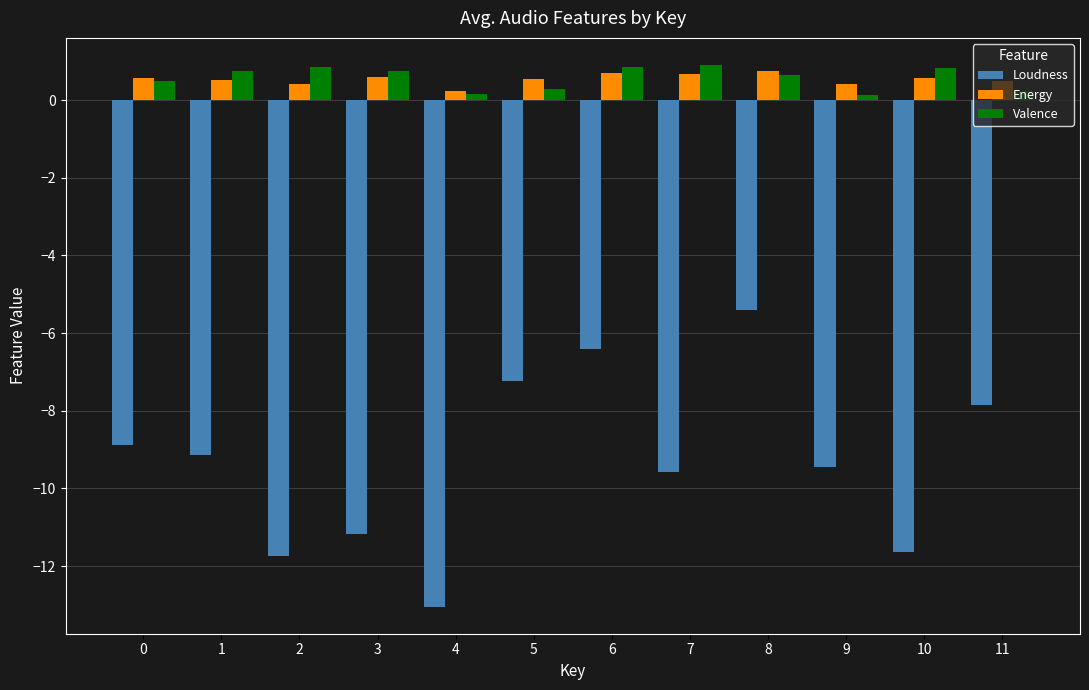

How many categories are shown in the chart?

12